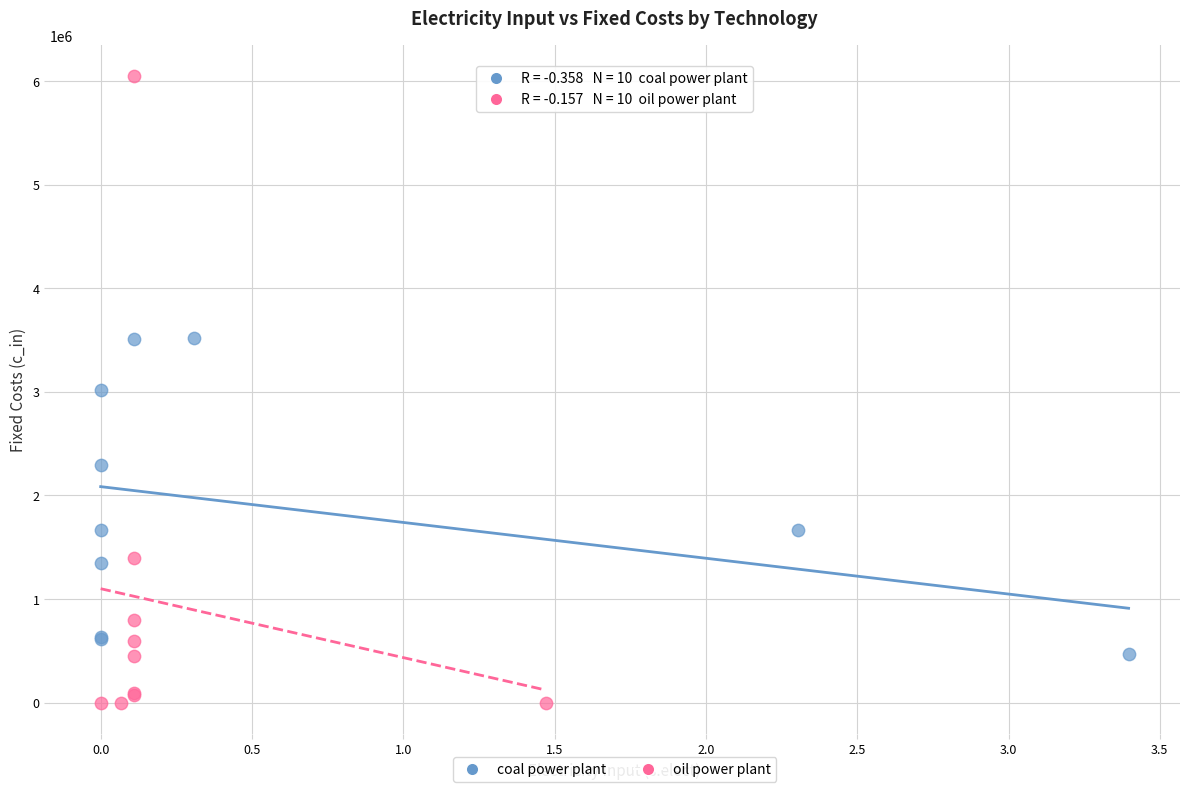

Which series contains the lowest Y value?

oil power plant